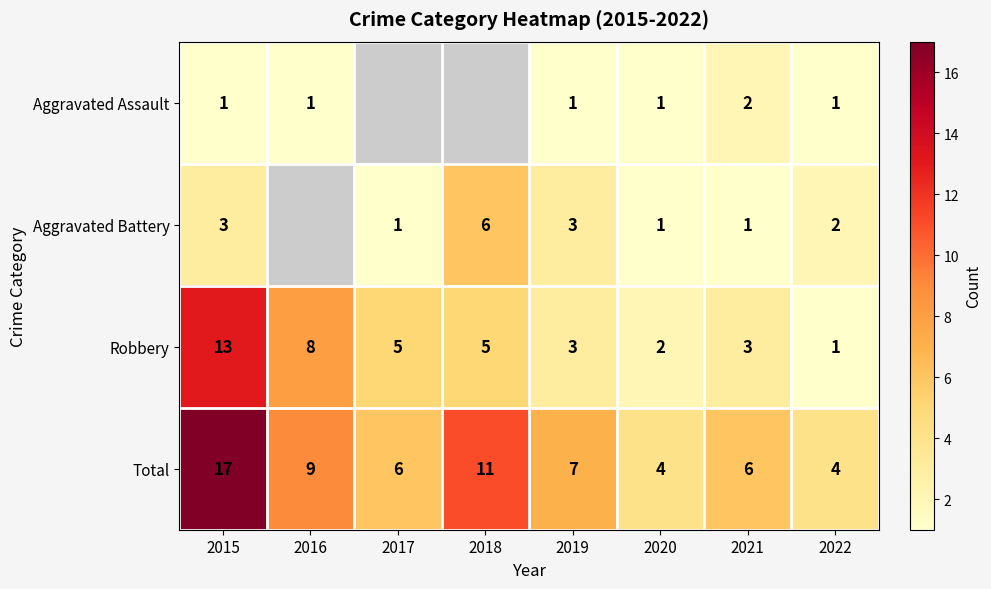

Read the Robbery value at 2016, to the nearest 10.

10